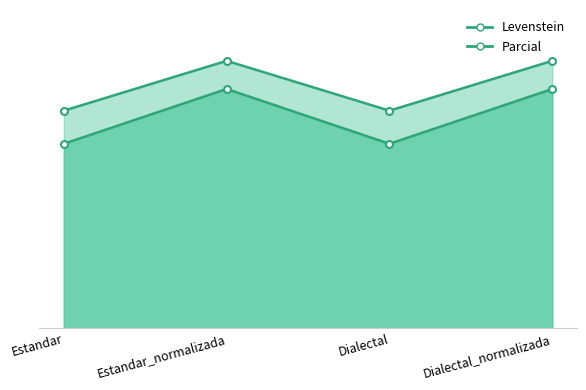

How many categories are shown in the chart?

4